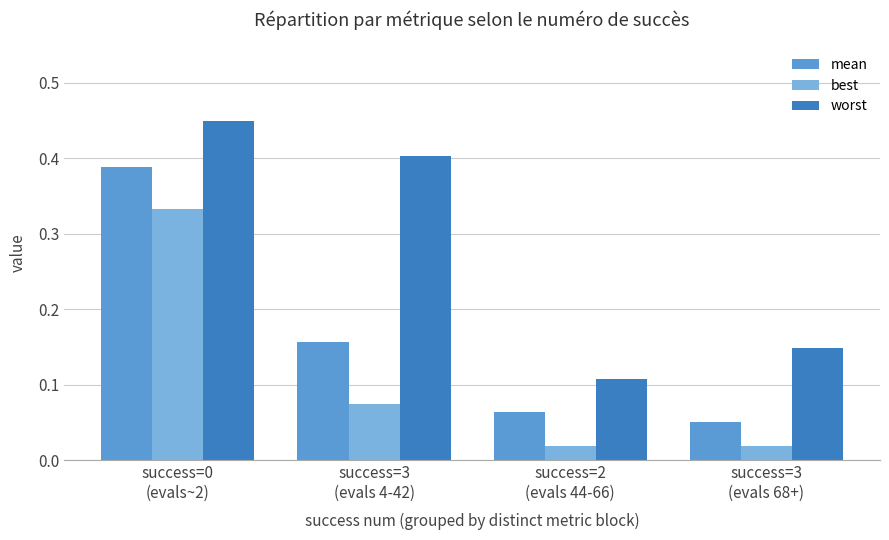

Rank the series by their maximum value, from highest to lowest.

worst, mean, best